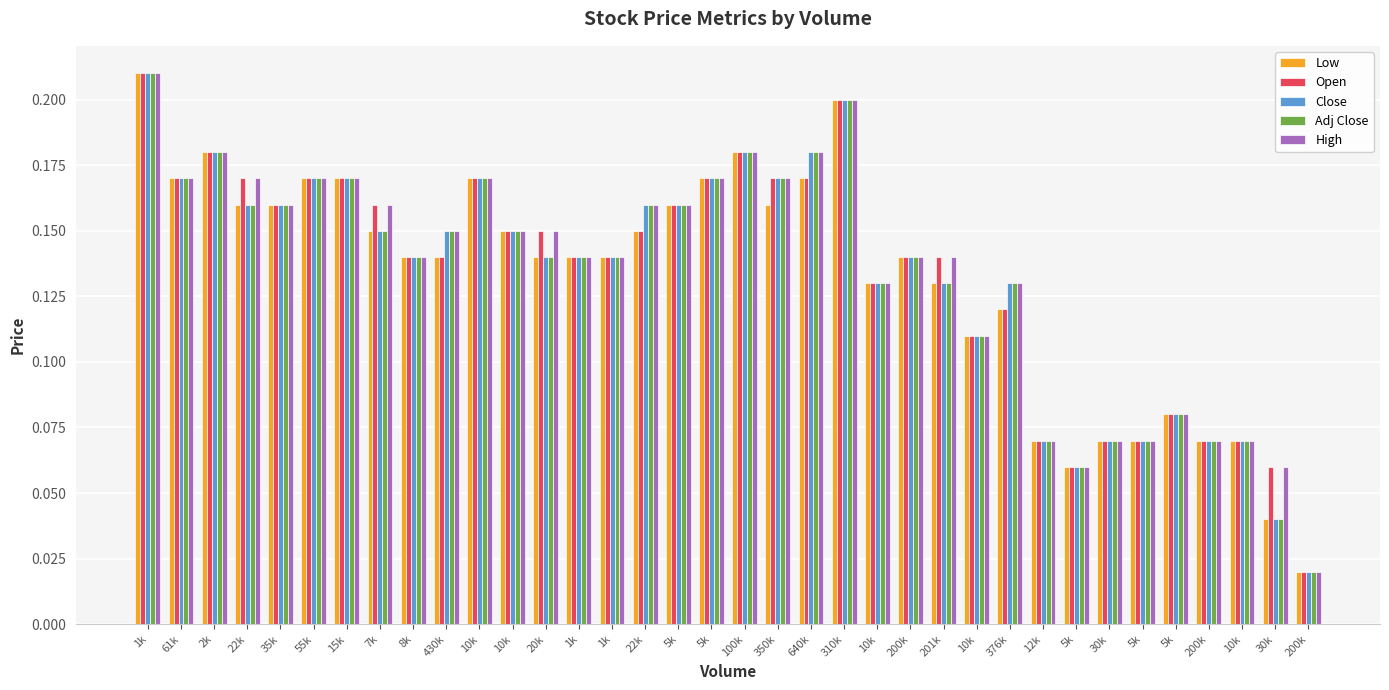

What are all the series names shown in the legend?

Low, Open, Close, Adj Close, High